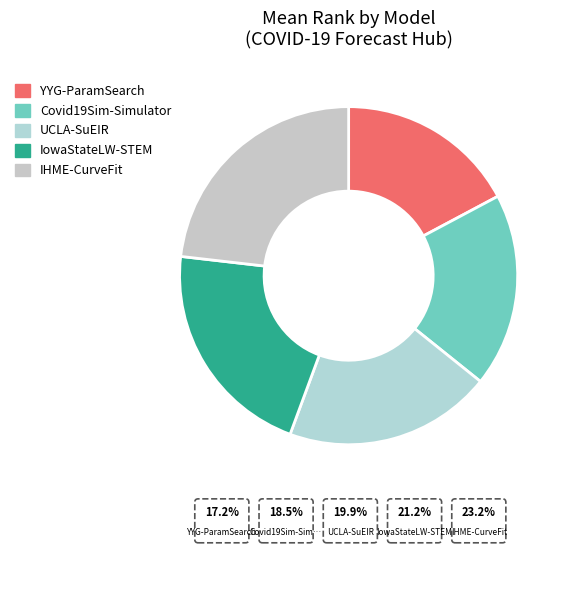

True or false: IowaStateLW-STEM accounts for 21% of the total.

True